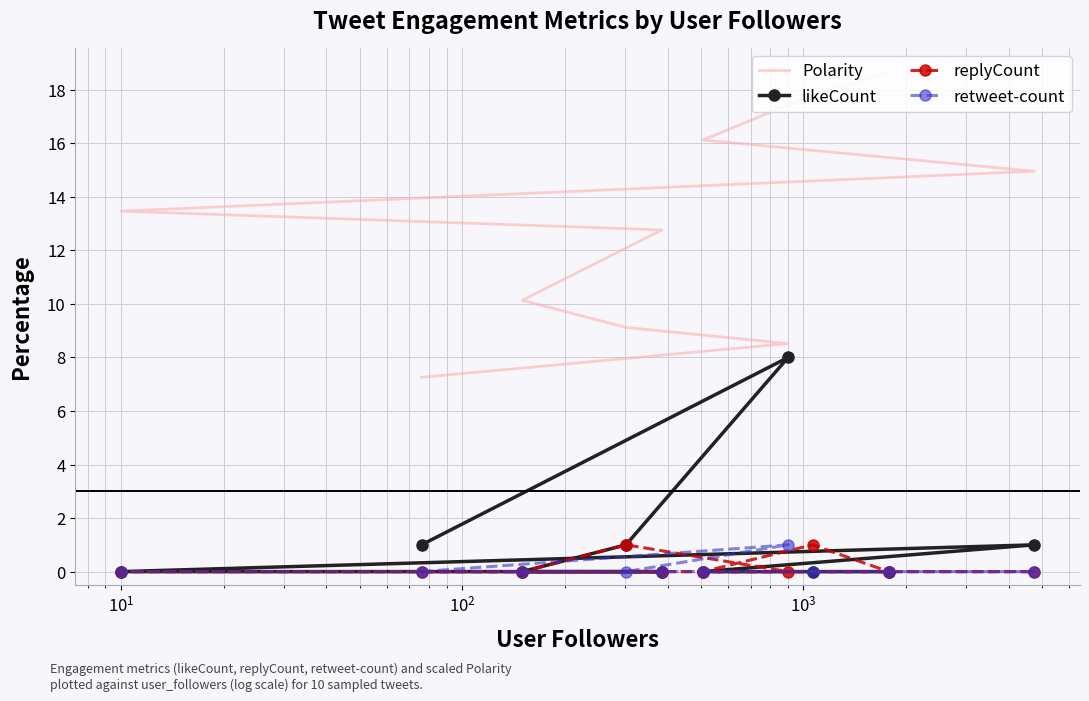

What is the sum of all retweet-count values?

1.0